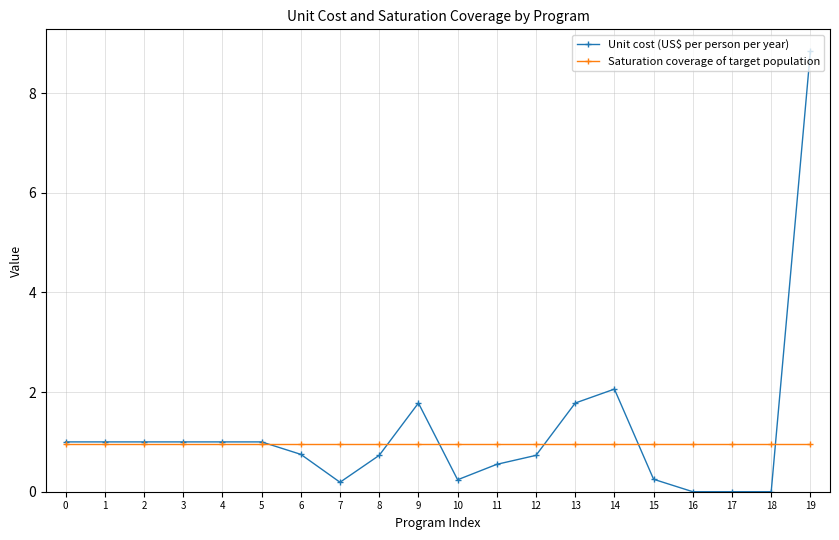

Rank the series at 11 from lowest to highest value.

Unit cost (US$ per person per year), Saturation coverage of target population